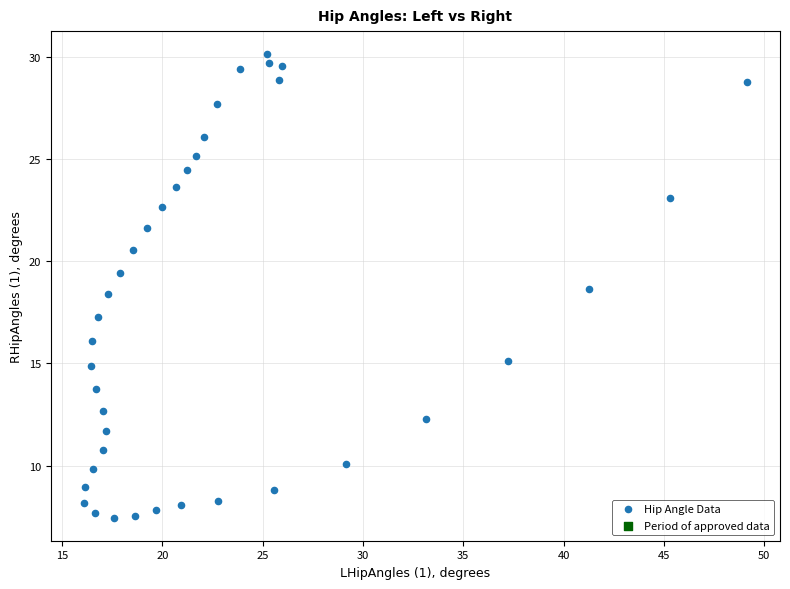

What Y value in the scatter plot is closest to 18?

18.4